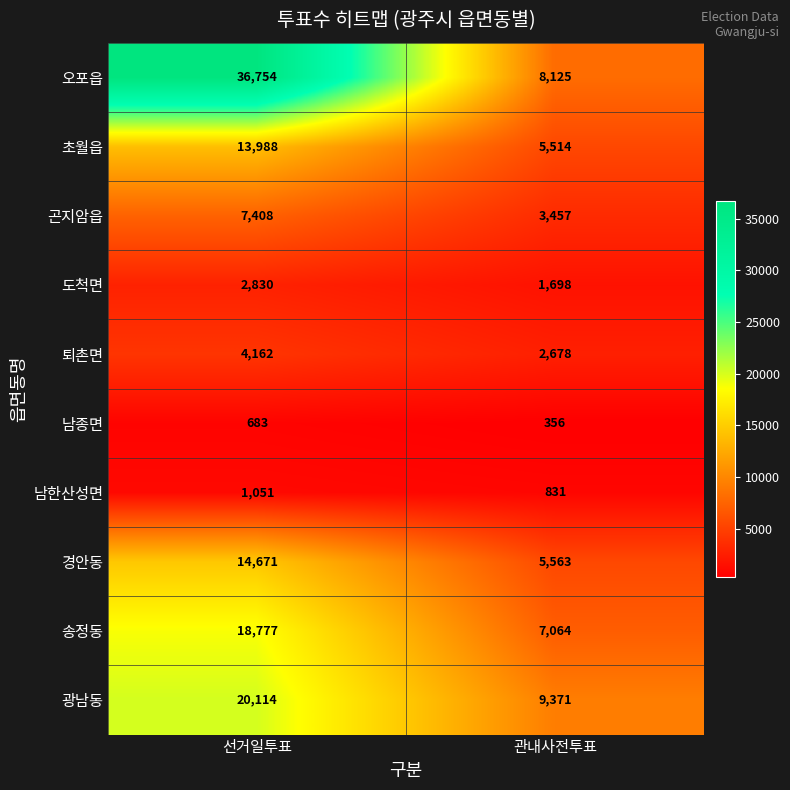

Reading right to left, transcribe all the data shown in this chart.

오포읍: 8125	36754
초월읍: 5514	13988
곤지암읍: 3457	7408
도척면: 1698	2830
퇴촌면: 2678	4162
남종면: 356	683
남한산성면: 831	1051
경안동: 5563	14671
송정동: 7064	18777
광남동: 9371	20114